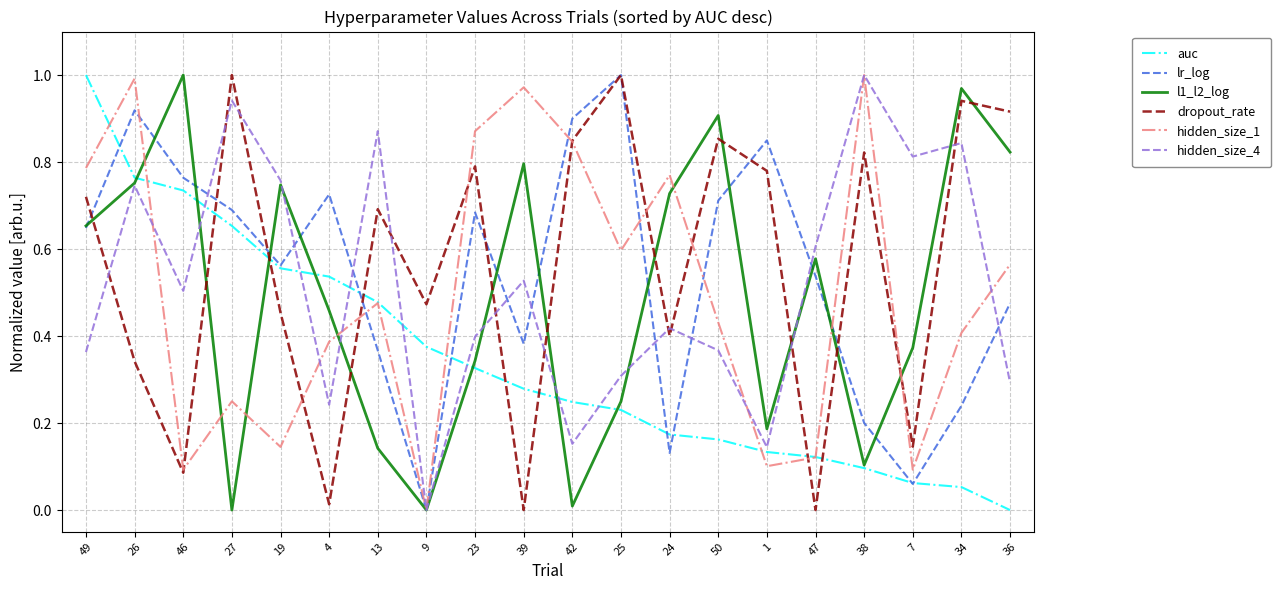

What position from the left is 36?

20